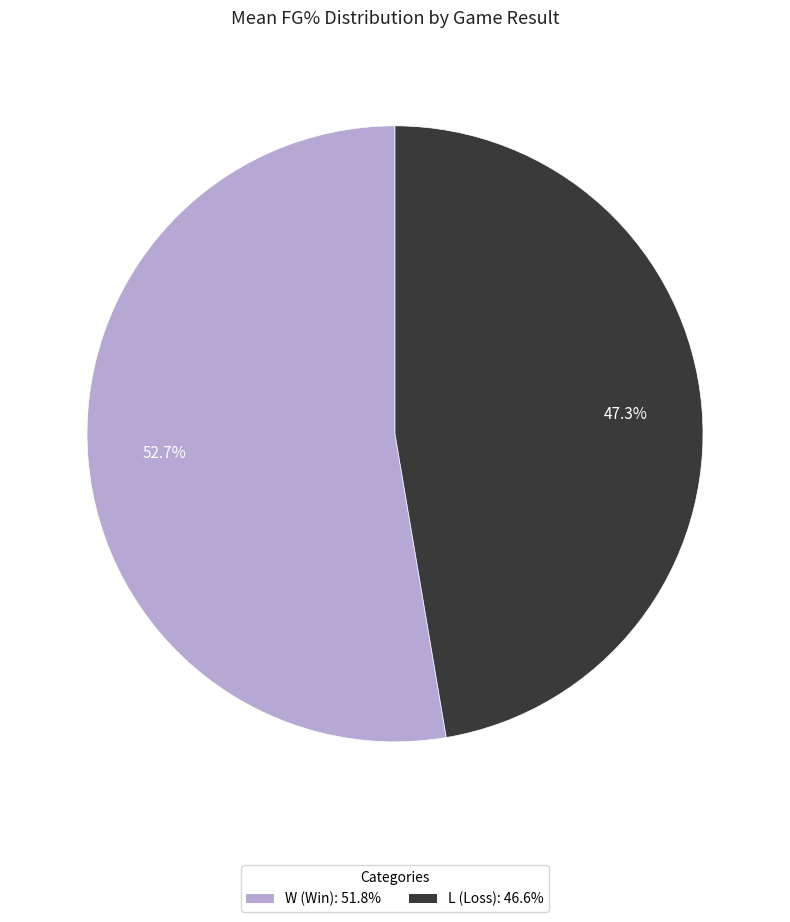

Rank the categories by value from lowest to highest.

L, W